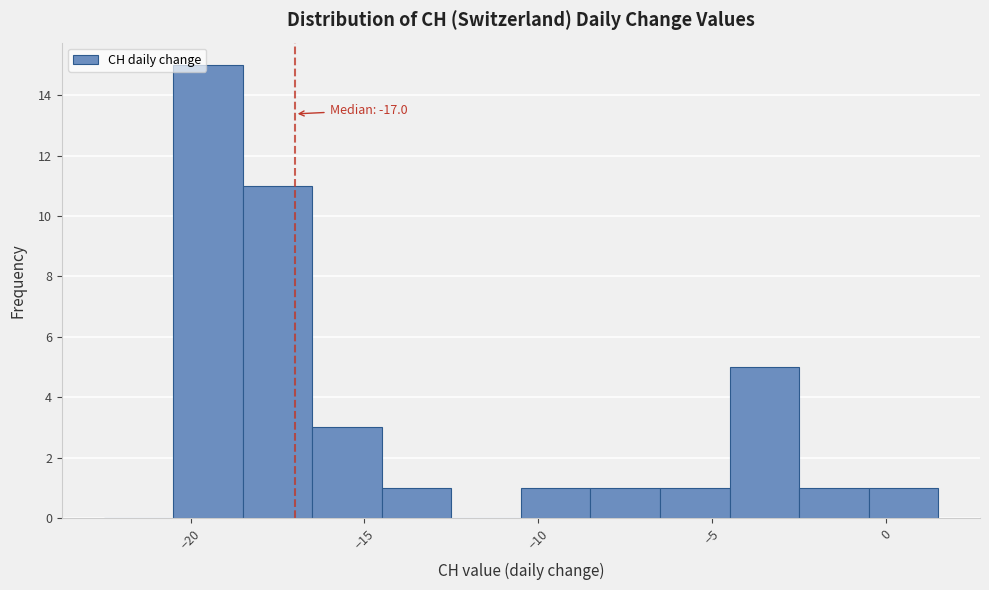

Over which range of the x-axis is the bar tallest?

-20.5 to -18.5